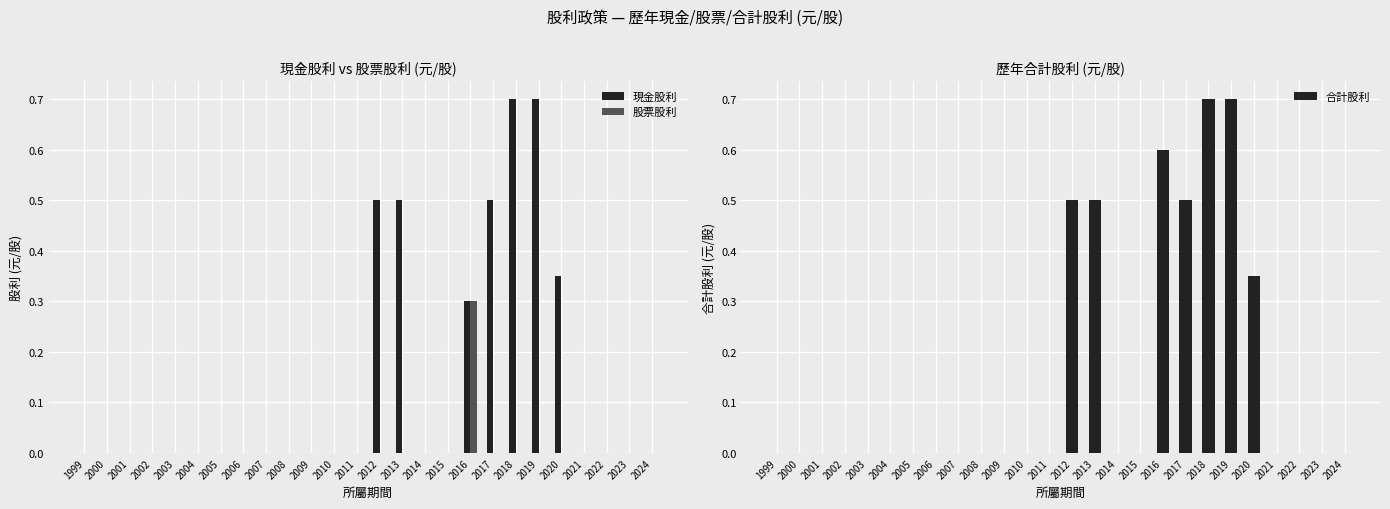

Reading left to right, transcribe all the data shown in this chart.

現金股利: 1999=0.0	2000=0.0	2001=0.0	2002=0.0	2003=0.0	2004=0.0	2005=0.0	2006=0.0	2007=0.0	2008=0.0	2009=0.0	2010=0.0	2011=0.0	2012=0.5	2013=0.5	2014=0.0	2015=0.0	2016=0.3	2017=0.5	2018=0.7	2019=0.7	2020=0.3	2021=0.0	2022=0.0	2023=0.0	2024=0.0
股票股利: 1999=0.0	2000=0.0	2001=0.0	2002=0.0	2003=0.0	2004=0.0	2005=0.0	2006=0.0	2007=0.0	2008=0.0	2009=0.0	2010=0.0	2011=0.0	2012=0.0	2013=0.0	2014=0.0	2015=0.0	2016=0.3	2017=0.0	2018=0.0	2019=0.0	2020=0.0	2021=0.0	2022=0.0	2023=0.0	2024=0.0
合計股利: 1999=0.0	2000=0.0	2001=0.0	2002=0.0	2003=0.0	2004=0.0	2005=0.0	2006=0.0	2007=0.0	2008=0.0	2009=0.0	2010=0.0	2011=0.0	2012=0.5	2013=0.5	2014=0.0	2015=0.0	2016=0.6	2017=0.5	2018=0.7	2019=0.7	2020=0.3	2021=0.0	2022=0.0	2023=0.0	2024=0.0